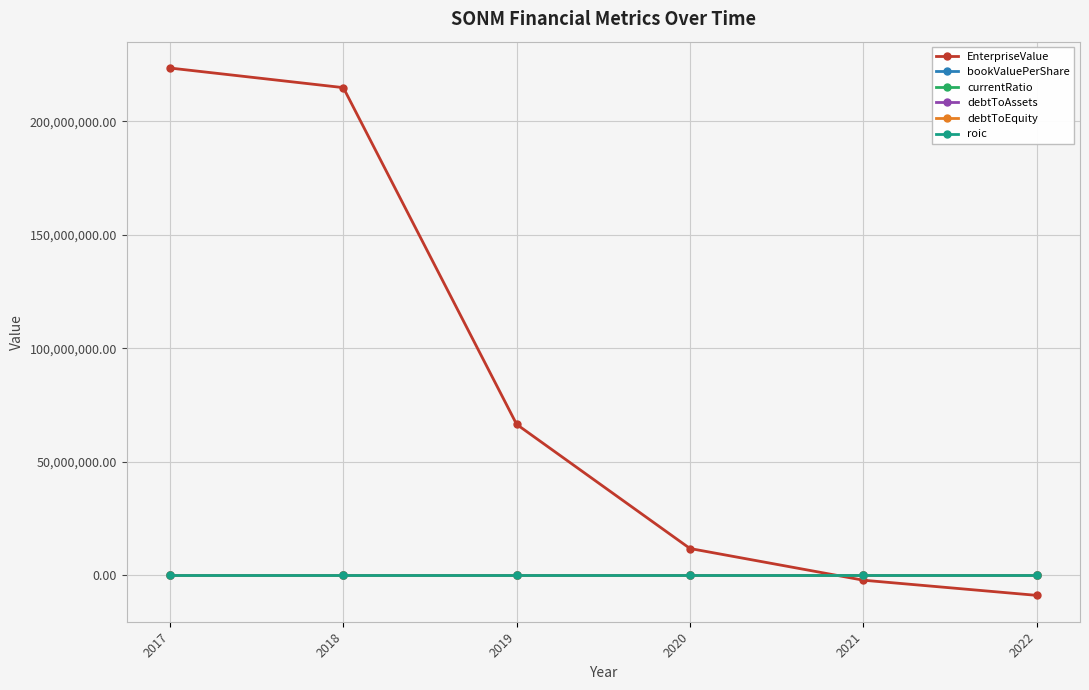

At which label does bookValuePerShare first exceed 2?

2018